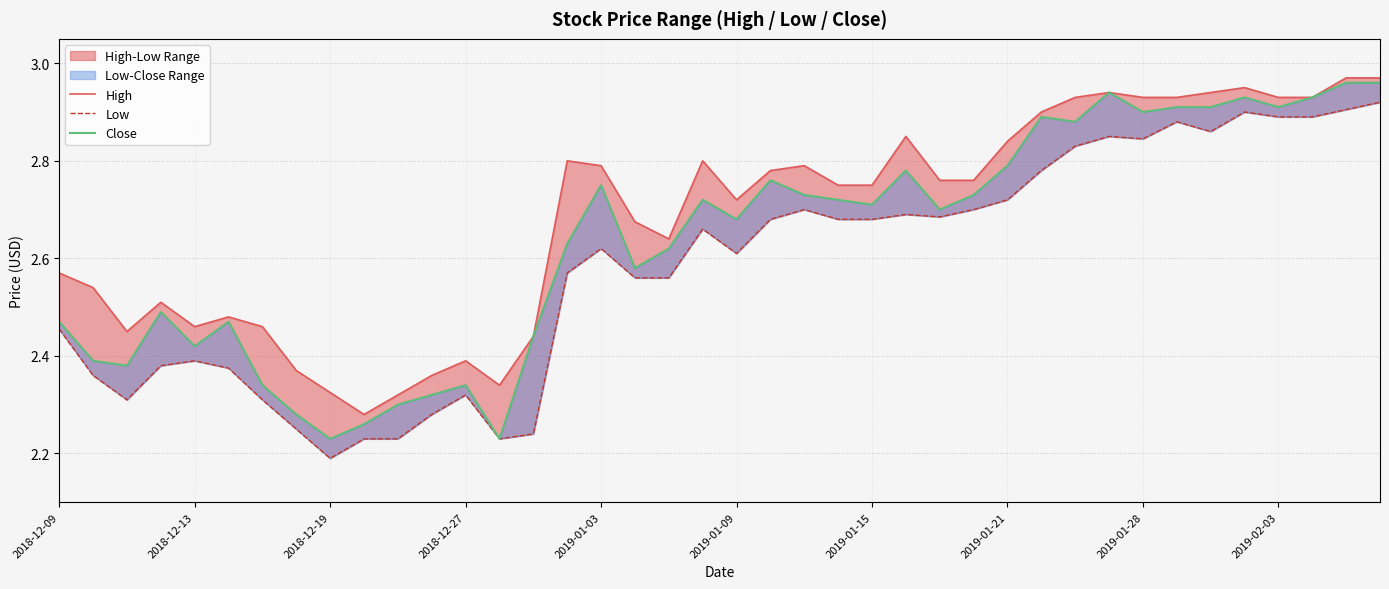

What position from the right is 22?

18